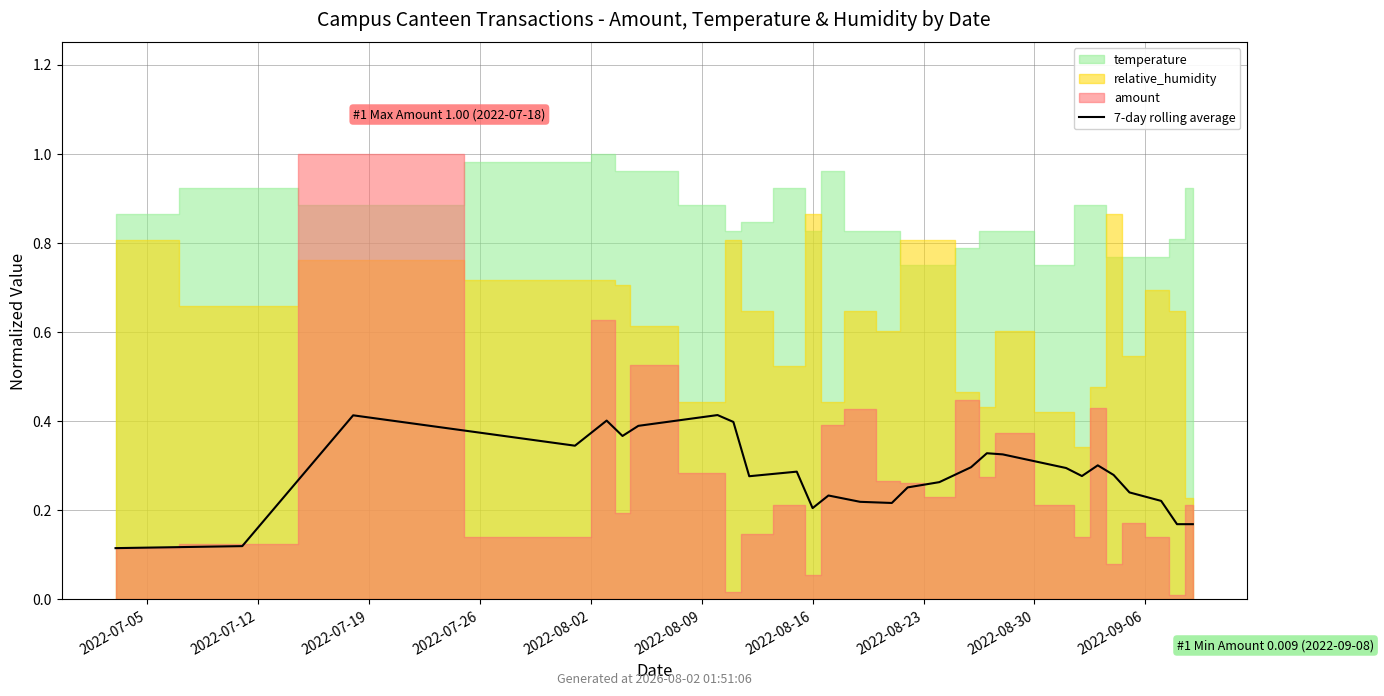

What position from the left is 2022-08-30?

9